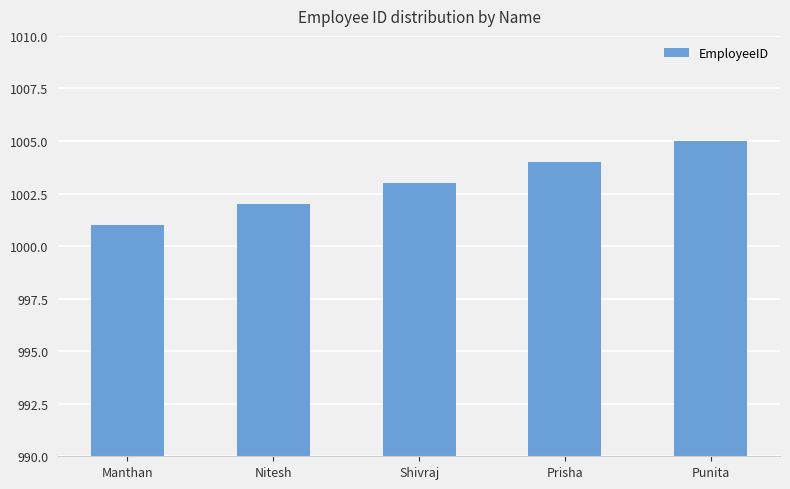

Reading left to right, extract all data points from this chart.

Manthan=1001	Nitesh=1002	Shivraj=1003	Prisha=1004	Punita=1005